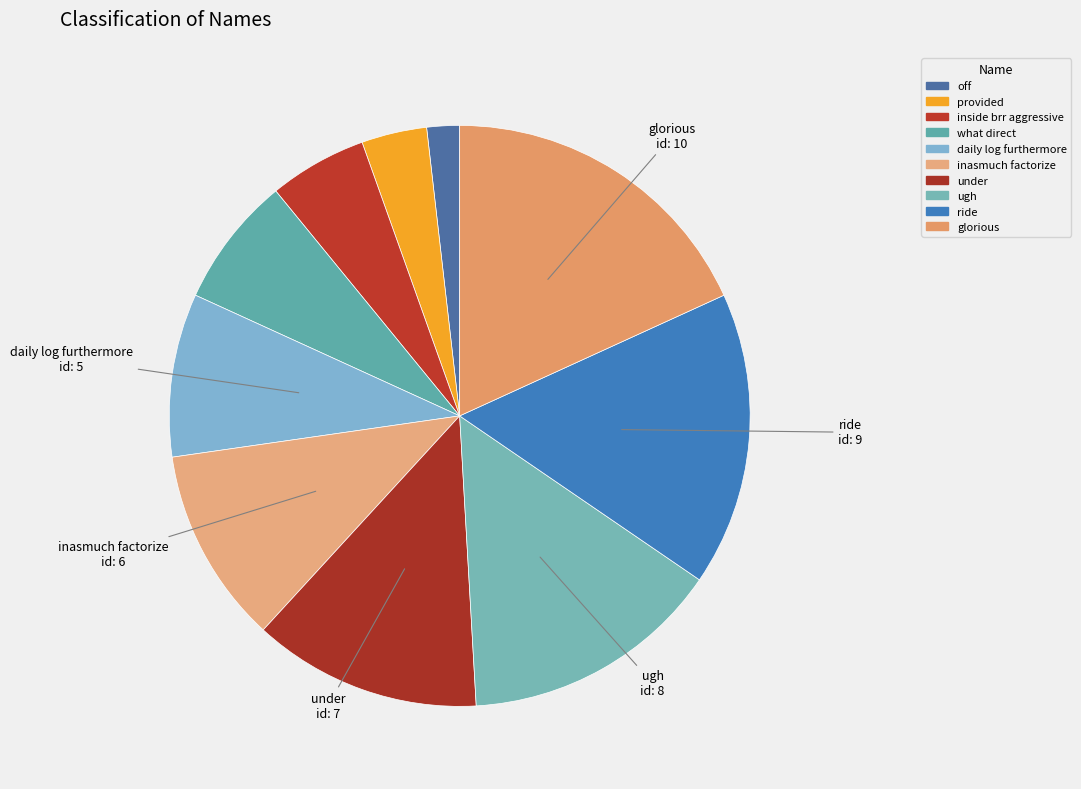

How many segments does this pie chart have?

10